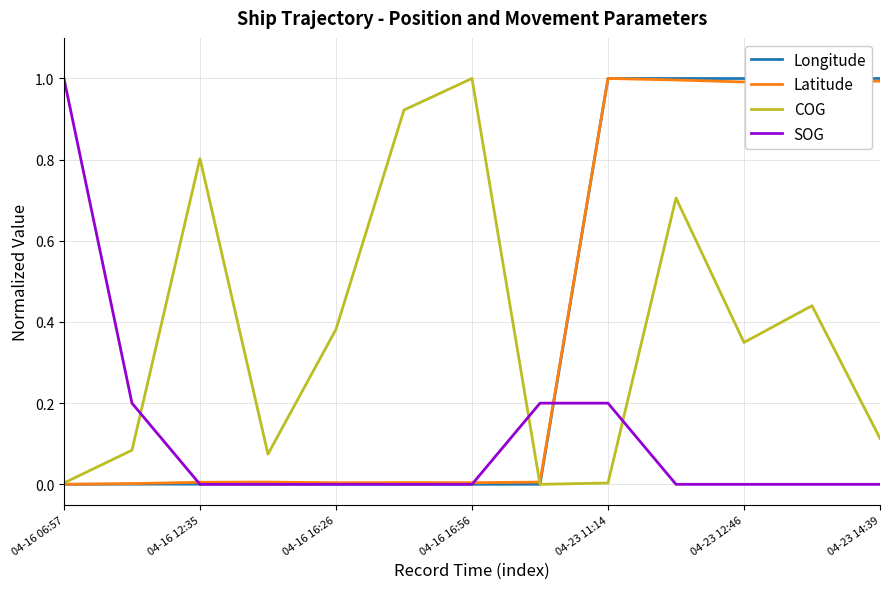

What is the maximum value shown in the chart?

1.0